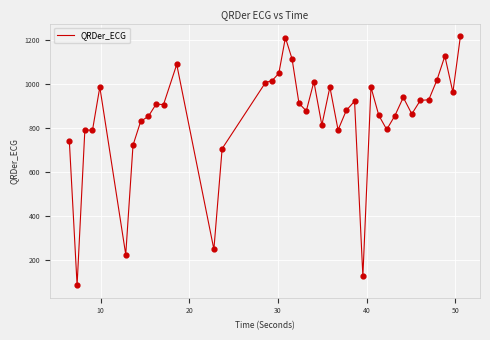

What is the minimum value shown in the chart?

83.0